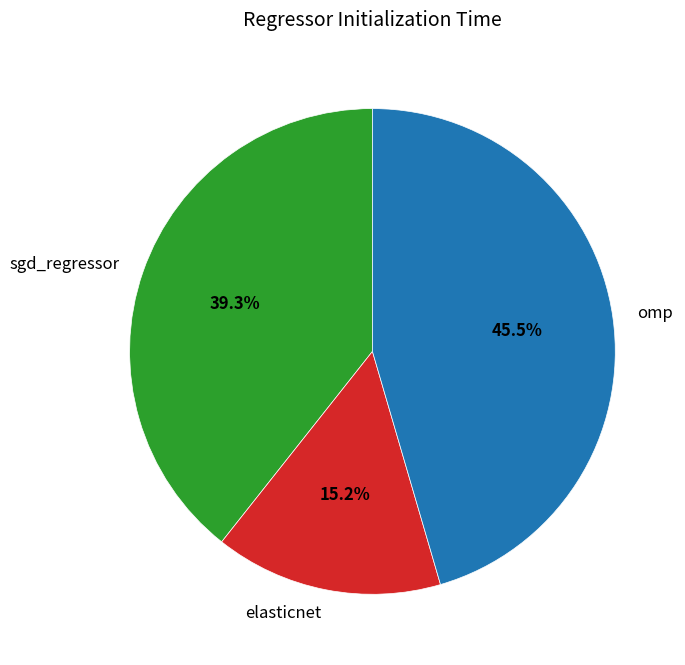

How many segments does this pie chart have?

3